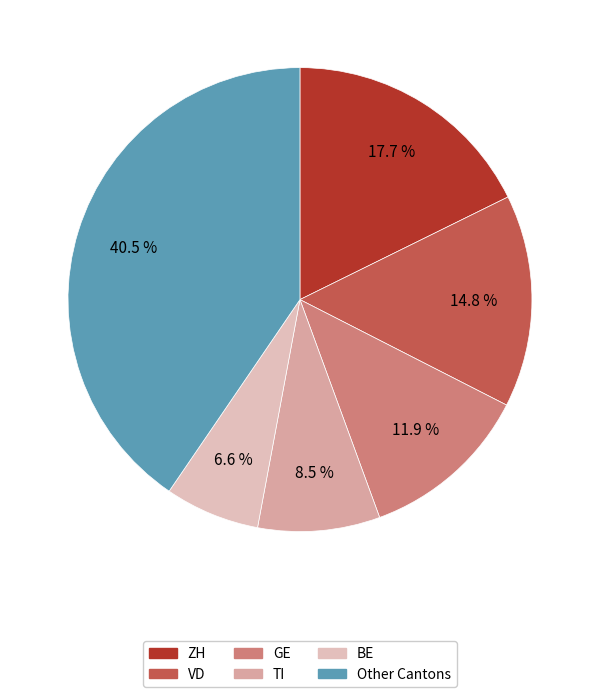

Count the number of slices in the pie.

6